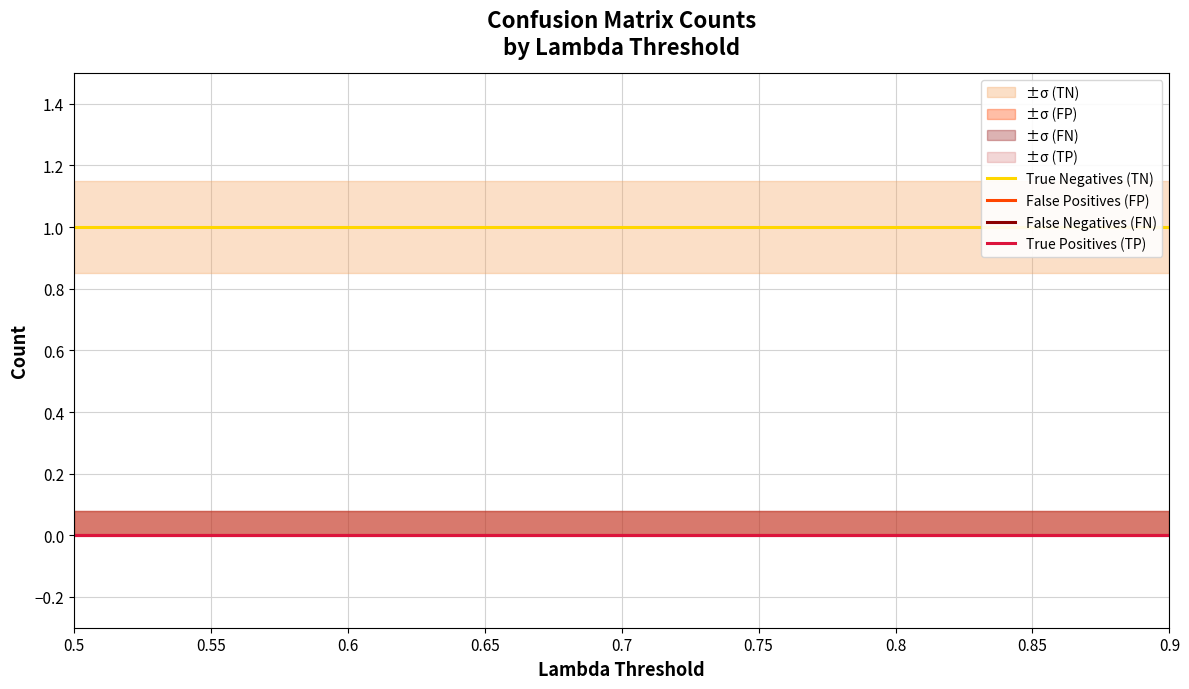

What is the average value of the True Negatives (TN) series?

1